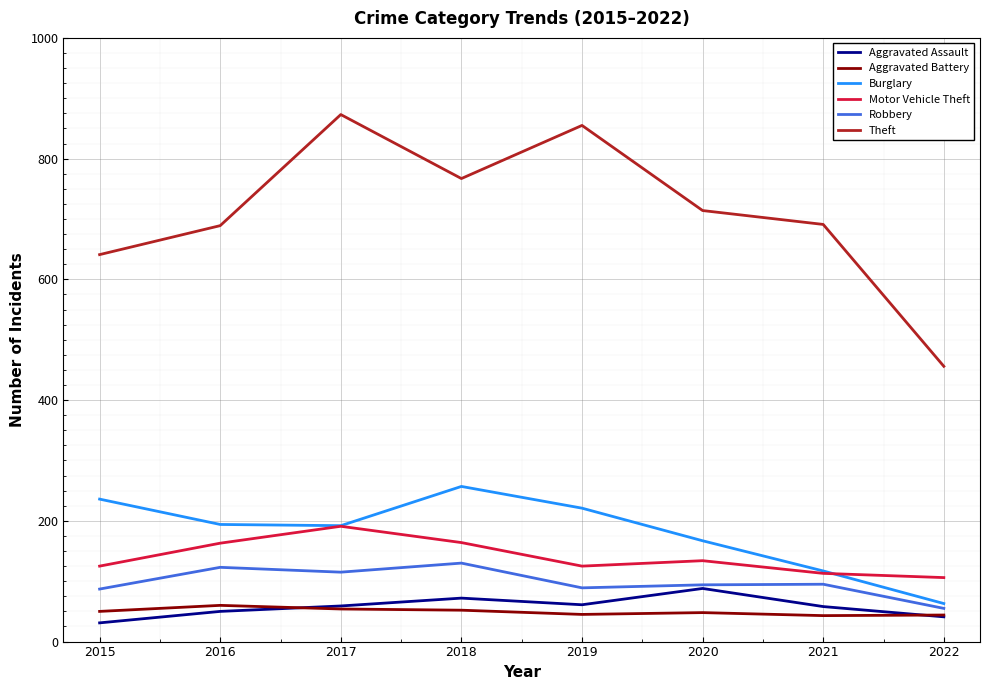

Which series has the largest range (max minus min)?

Theft